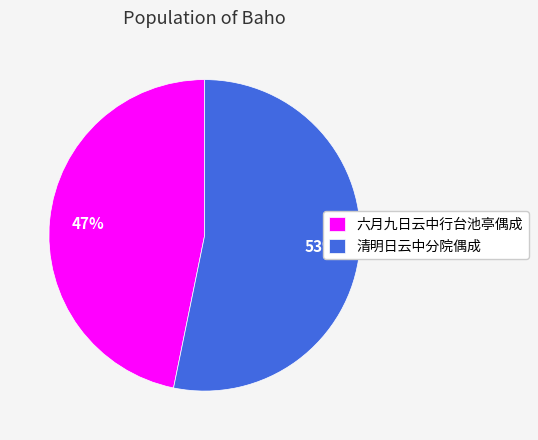

How many segments does this pie chart have?

2